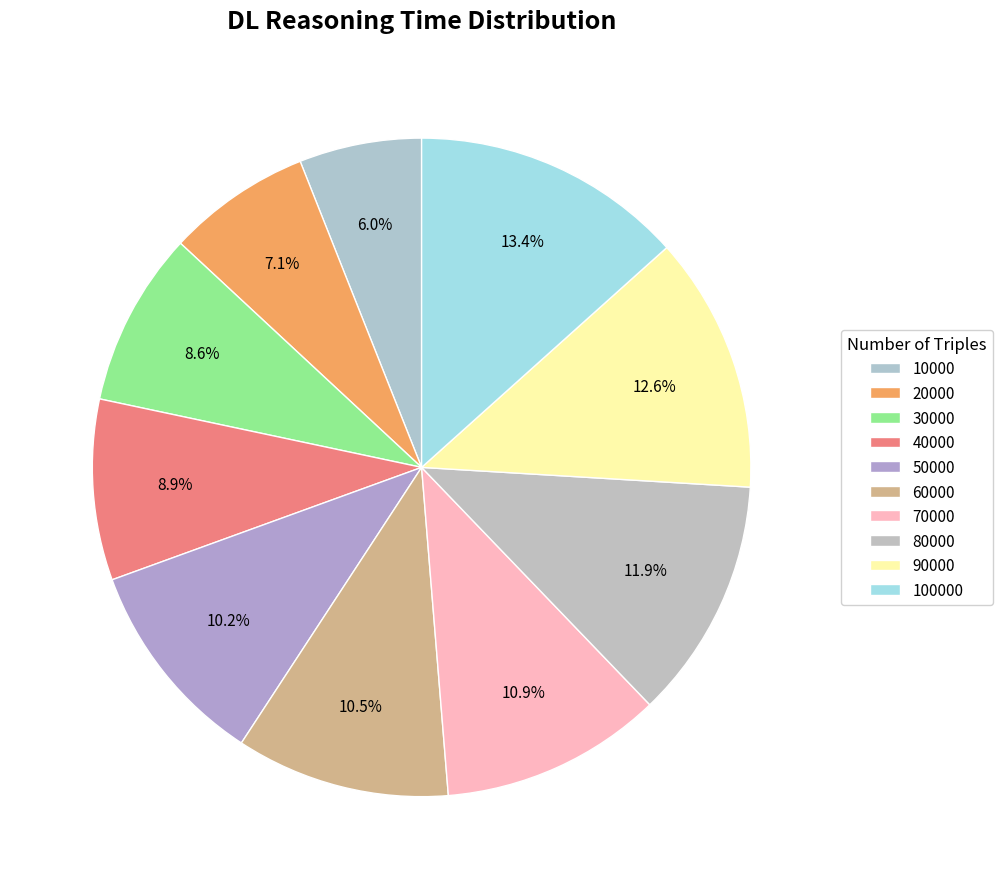

How many slices are in this pie chart?

10